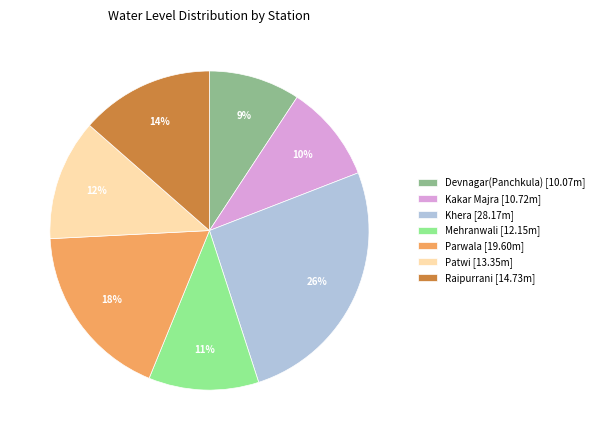

To the nearest percent, what is the difference between the largest and smallest slice percentages?

17%